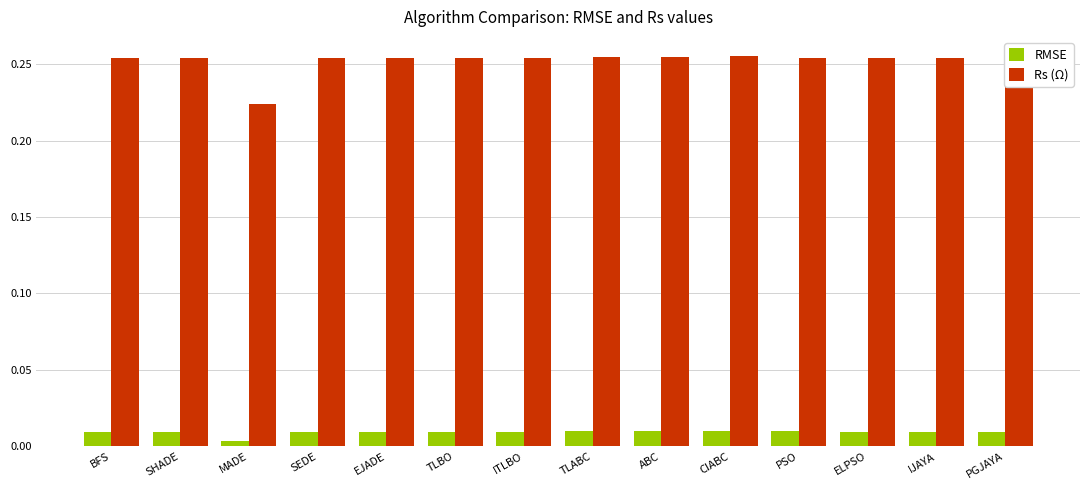

List the series in order of their peak value, lowest first.

RMSE, Rs (Ω)